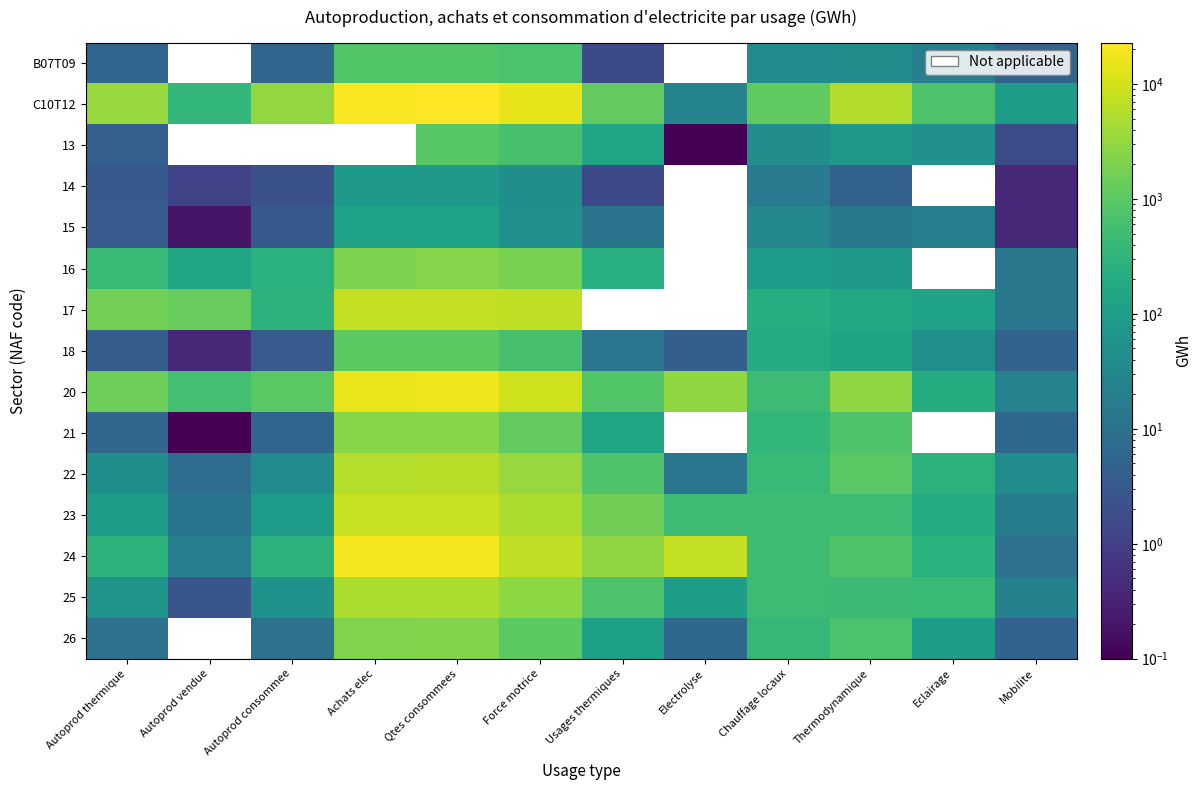

Which category has the lowest value in the 23 series?

Autoprod vendue